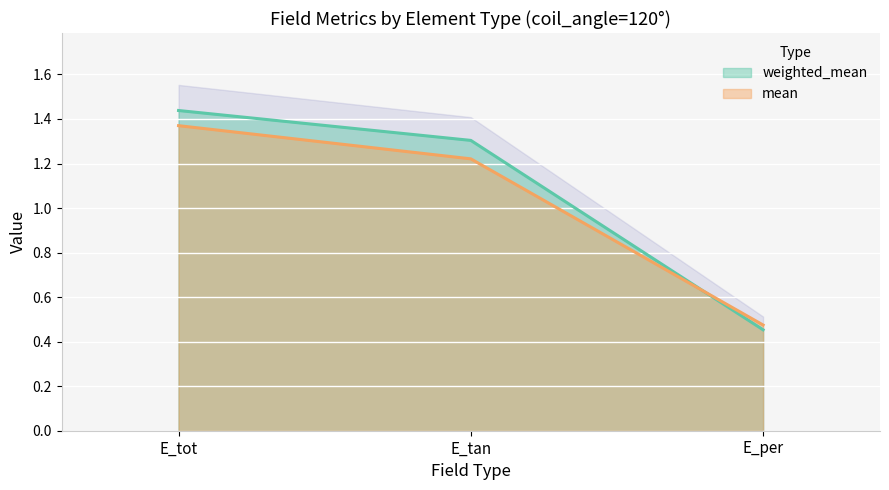

Which series changed the most between E_tot and E_per?

weighted_mean